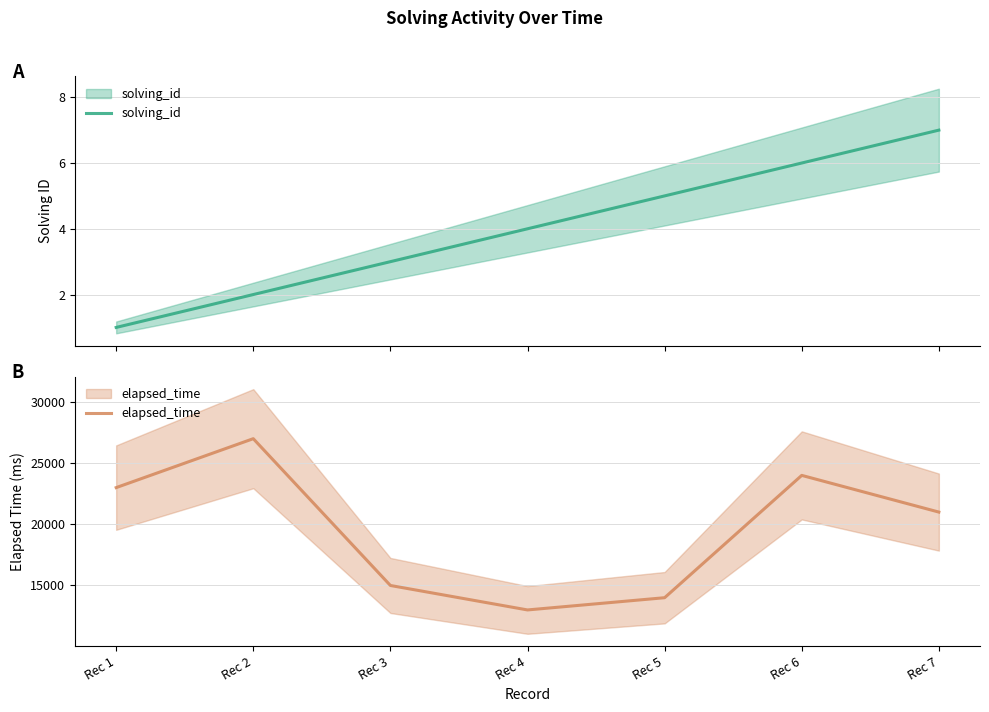

What is the difference between the maximum and minimum values in the elapsed_time series?

14000